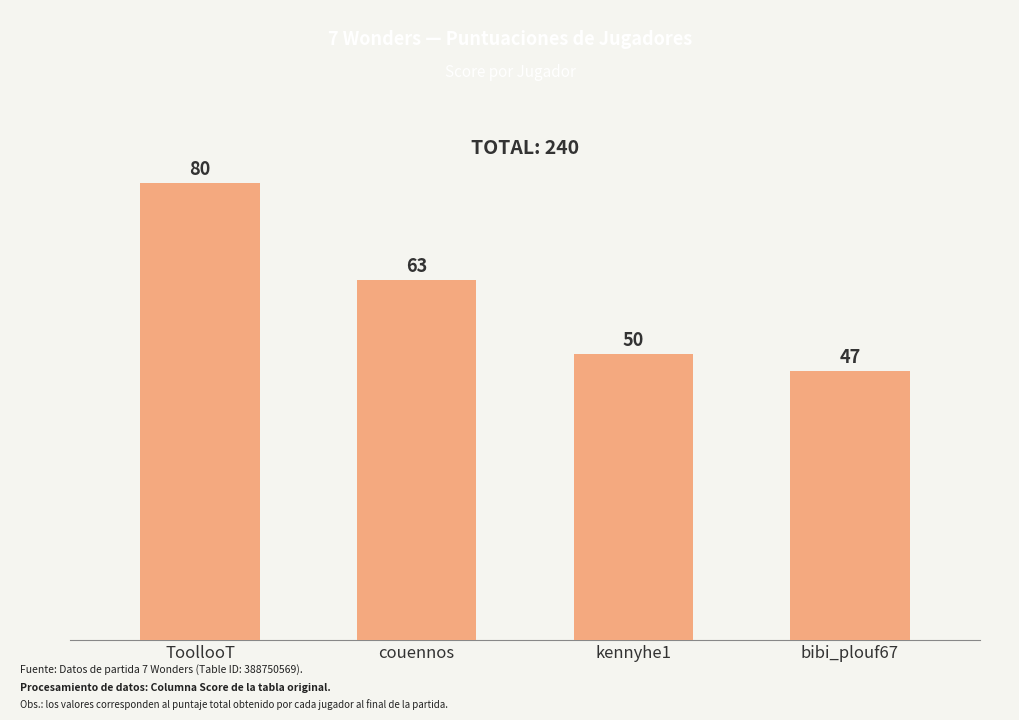

What is the difference between the second highest and minimum values?

16